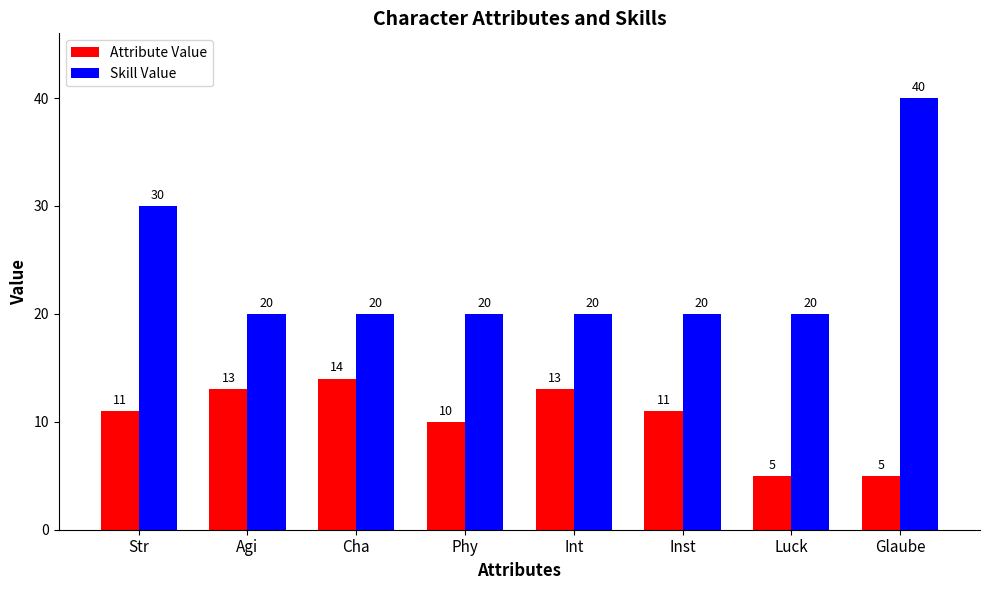

How many Attribute Value values are between 10 and 13?

5